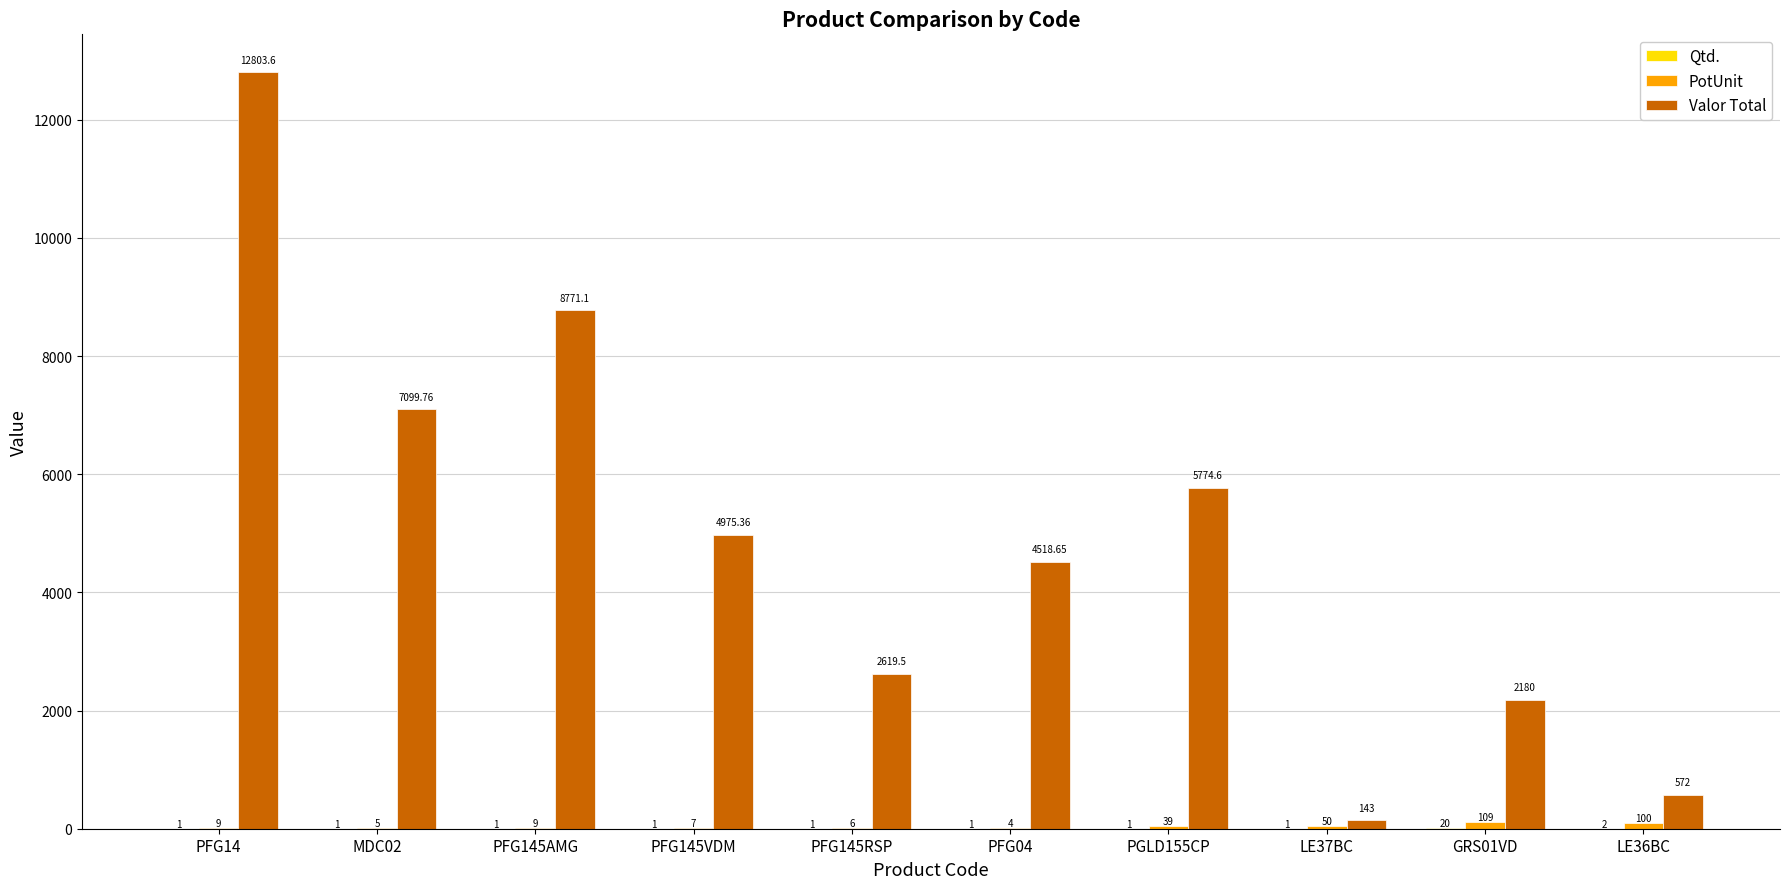

What is the total value across all series at LE37BC?

194.0